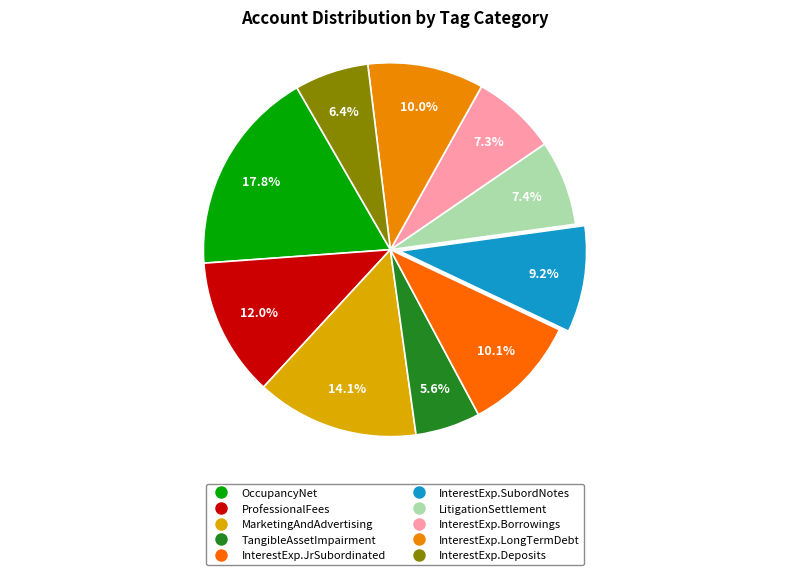

To the nearest percent, what is the difference between the largest and smallest slice percentages?

12%